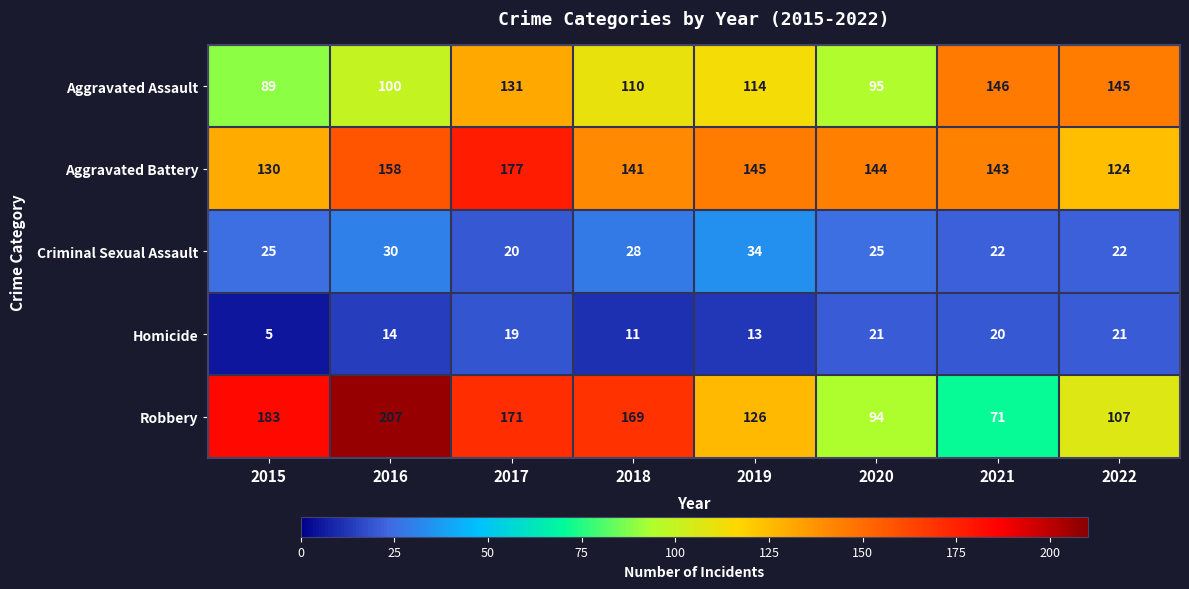

What is the difference between the maximum and minimum values in the Robbery series?

136